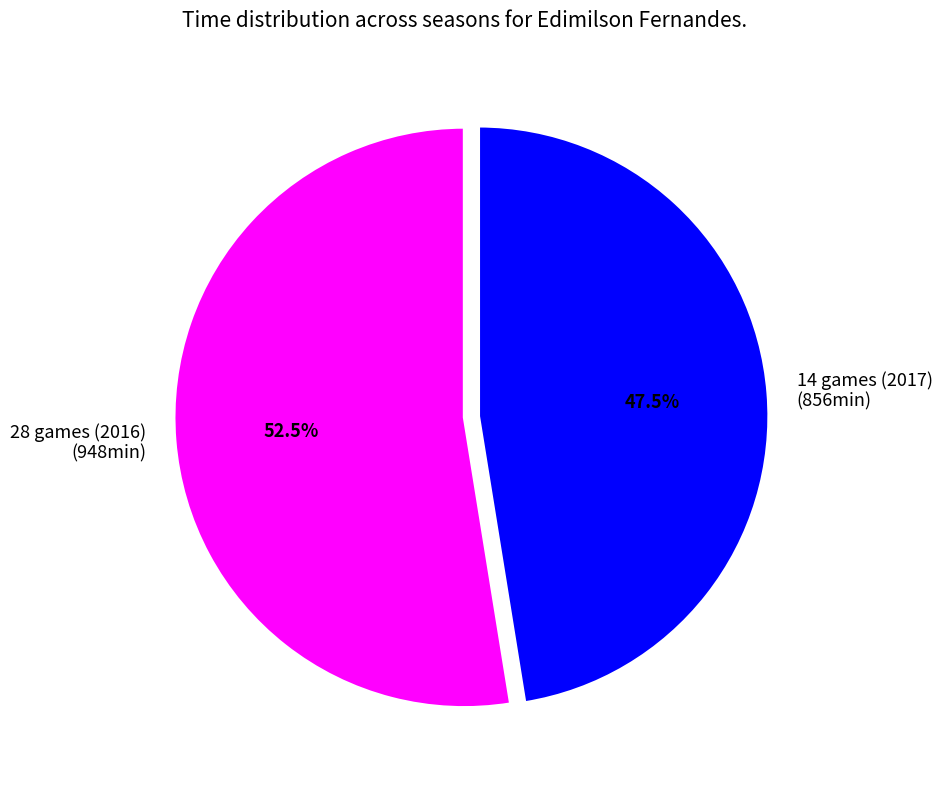

Does 28 games (2016) represent more than half of the total?

Yes